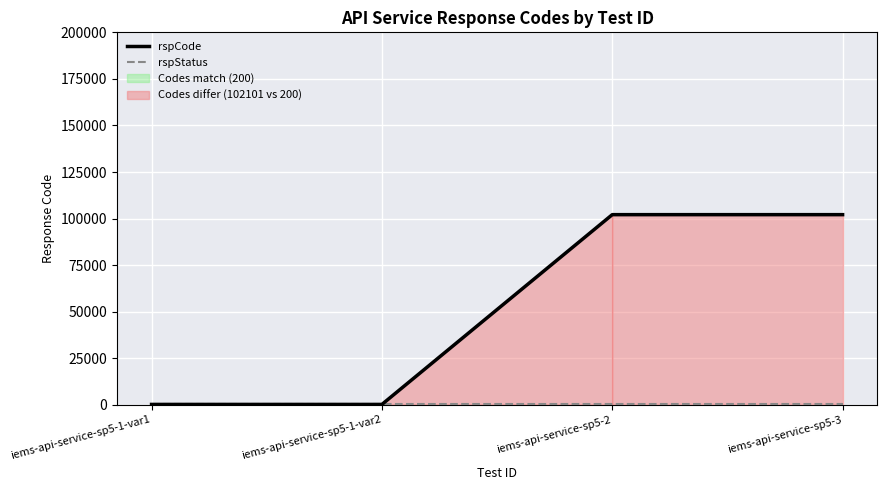

Reading left to right, transcribe all the data shown in this chart.

rspCode: 200	200	102101	102101
rspStatus: 200	200	200	200